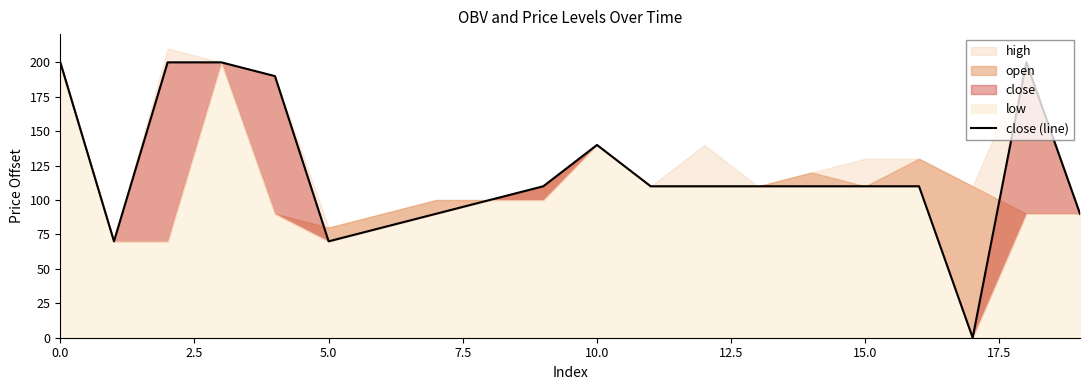

What is the difference between the second highest and minimum values?

200